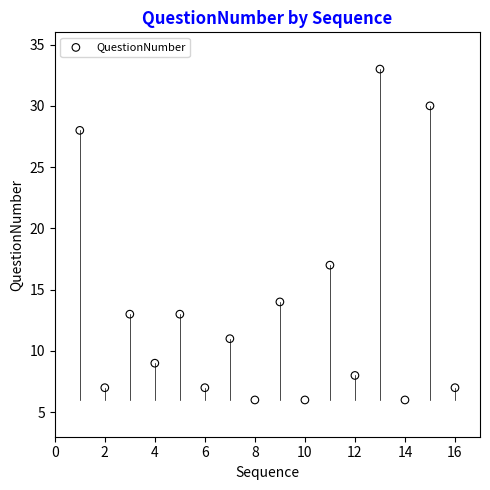

What Y value in the scatter plot is closest to 19?

17